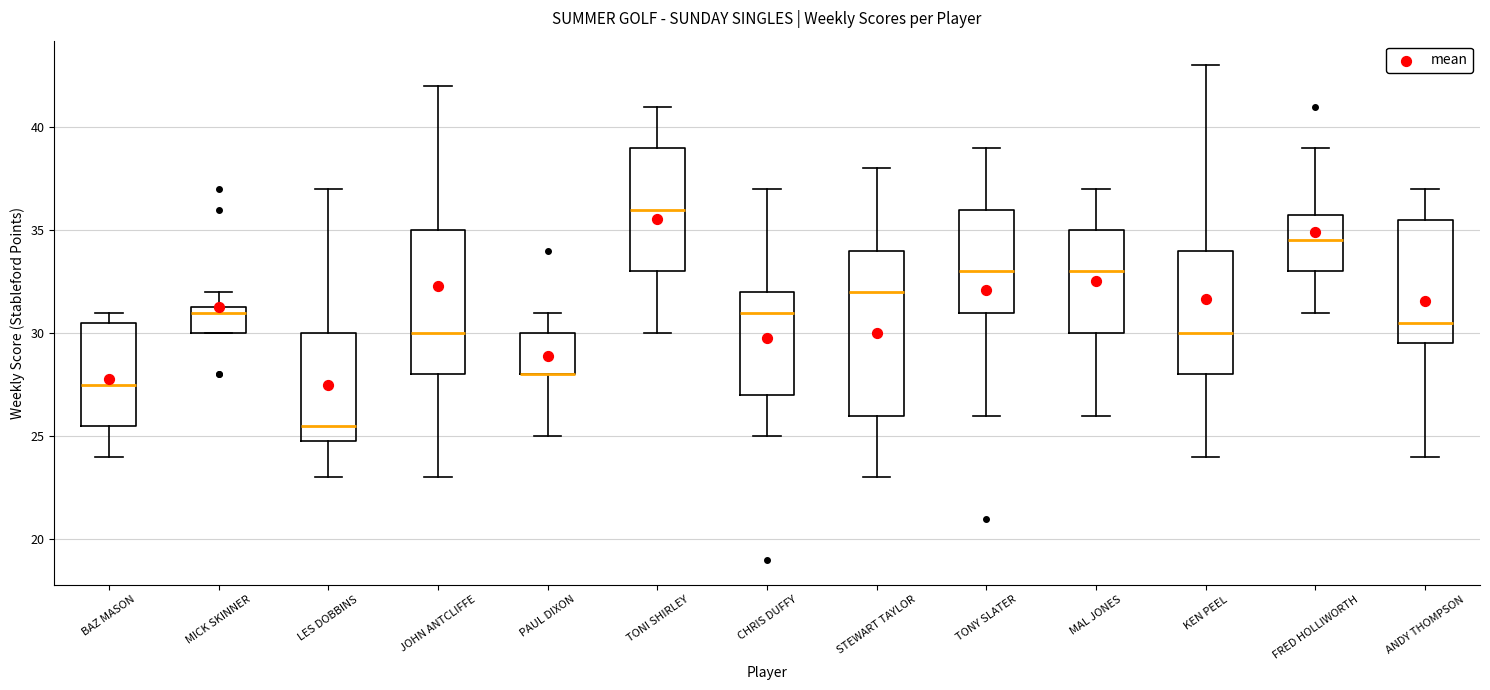

Where is the lower edge of the box for PAUL DIXON on the y-axis? The values are not printed on the chart, so give them approximately, as read against the axis.

28.0